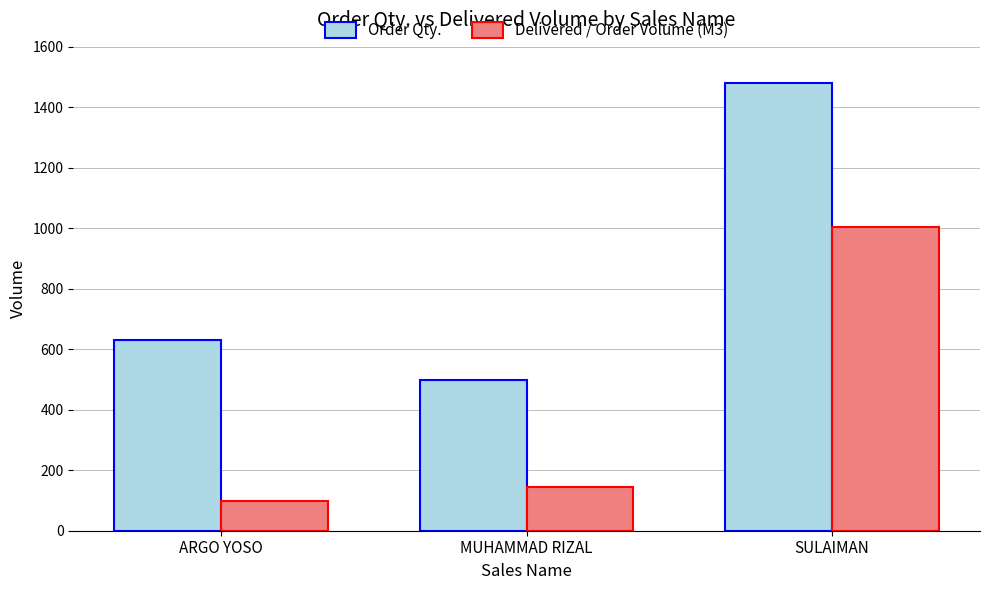

How many series are shown in this chart?

2